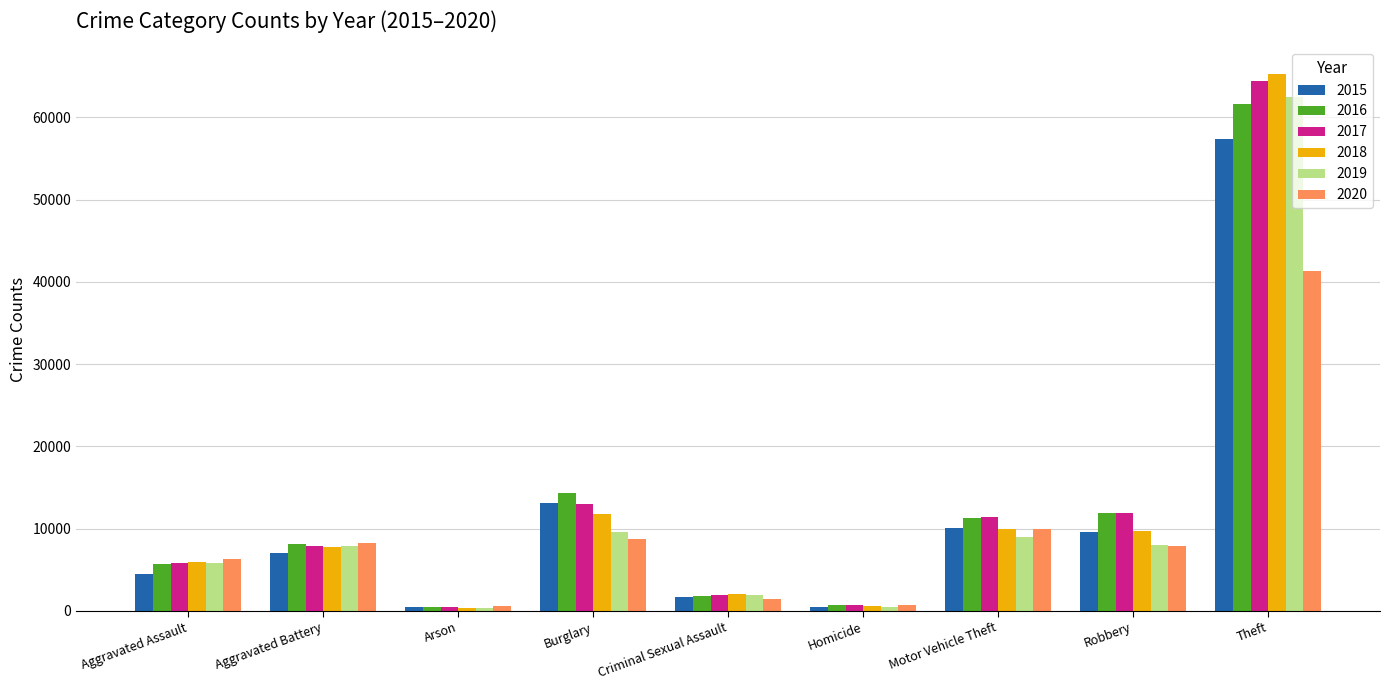

The value of 2020 at Aggravated Assault is 6265. True or false?

True